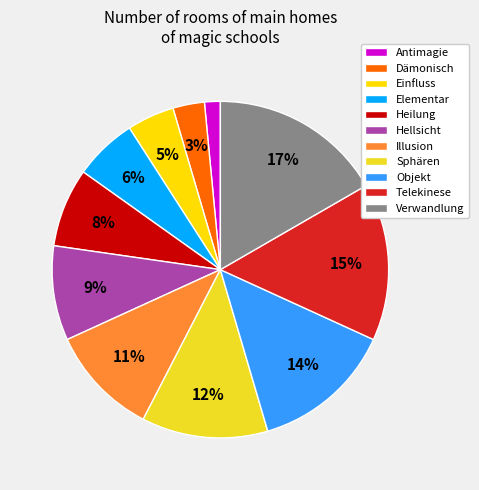

What is the largest slice in the pie chart?

Verwandlung